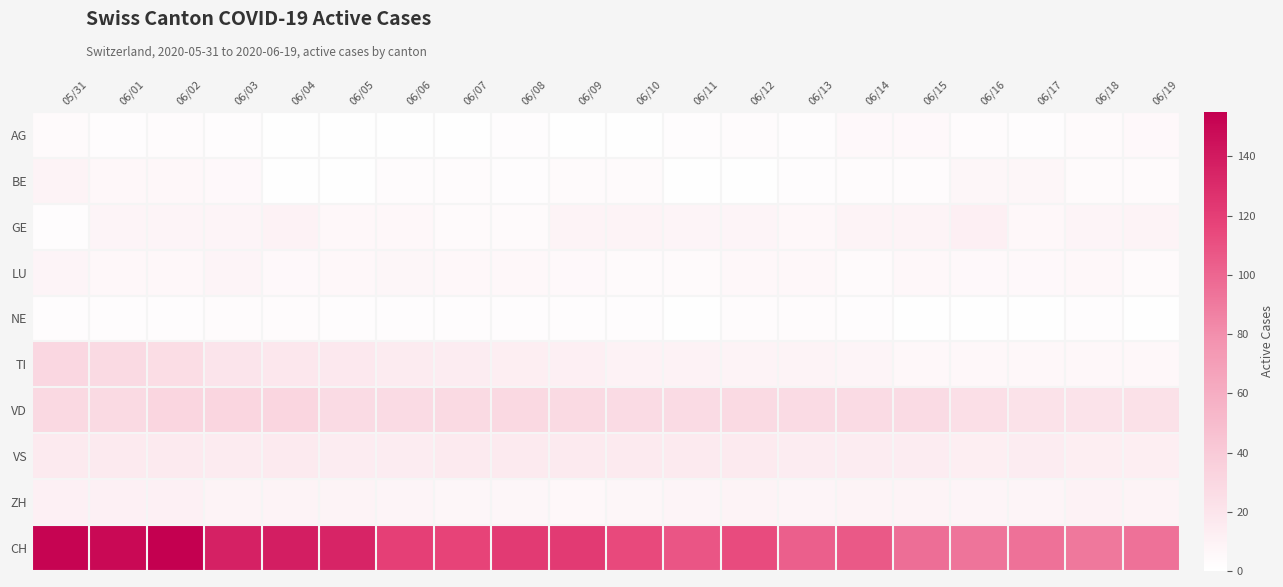

Between 06/02 and 06/06, which is larger?

06/02